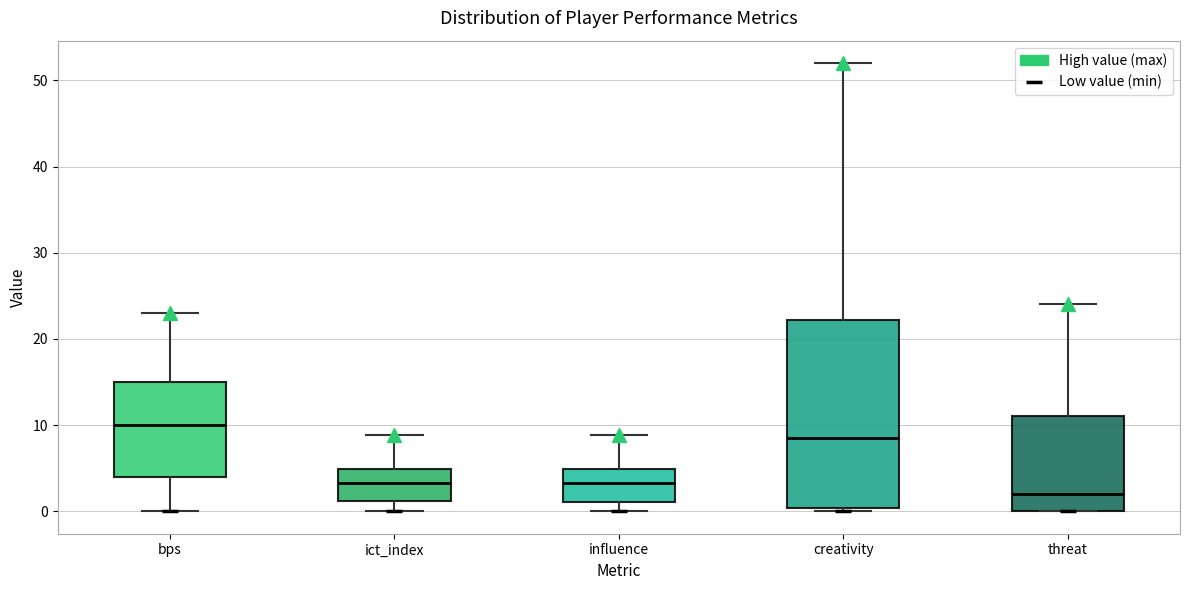

Comparing the boxes themselves (not the whiskers), which one is the tallest?

creativity